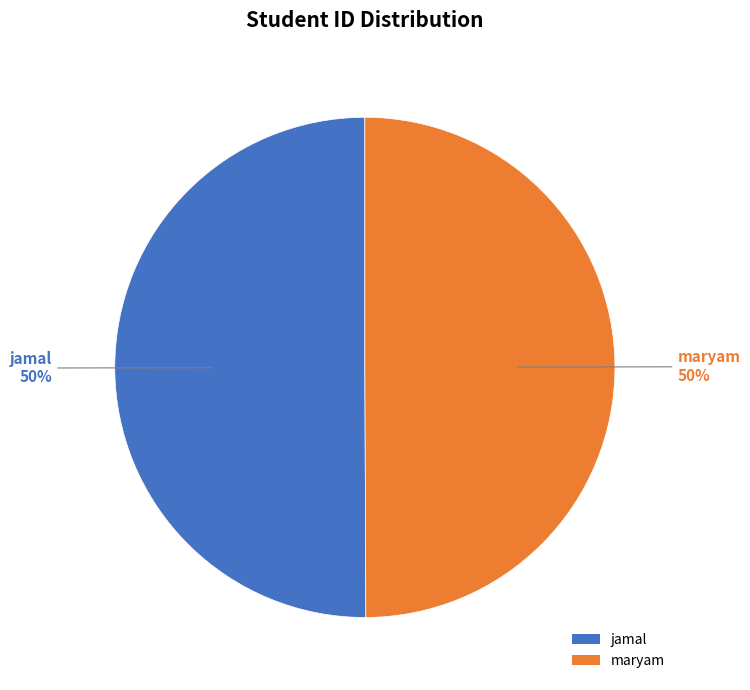

Do maryam and jamal together represent more than half of the pie?

Yes